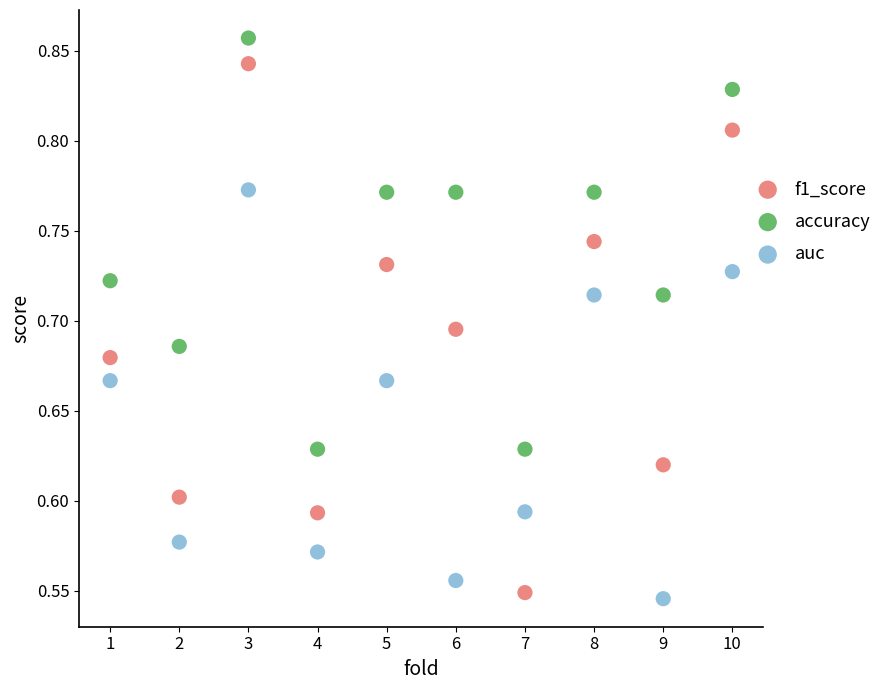

Which series contains the lowest Y value?

auc